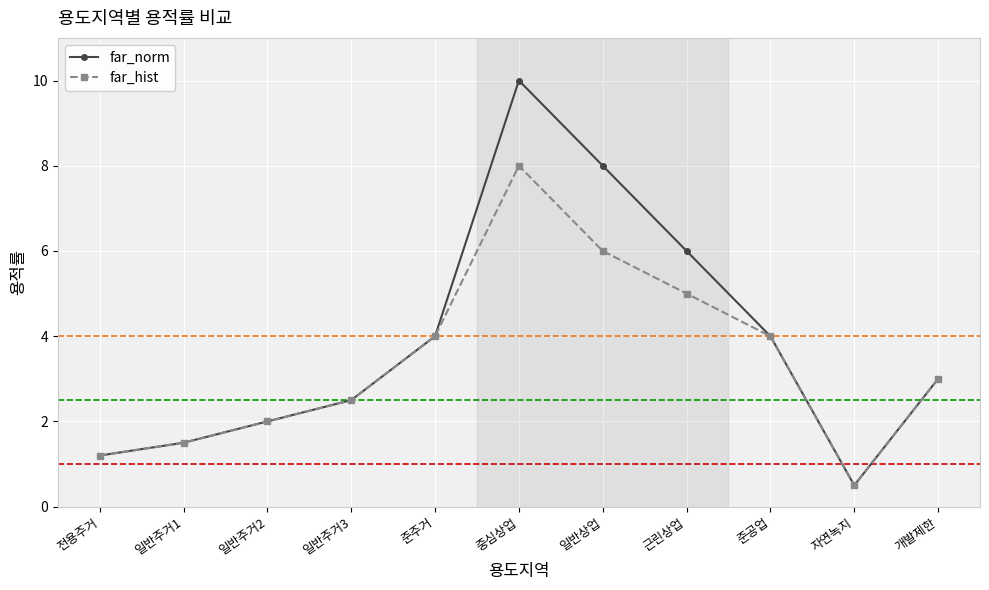

Which series has the widest spread of values?

far_norm